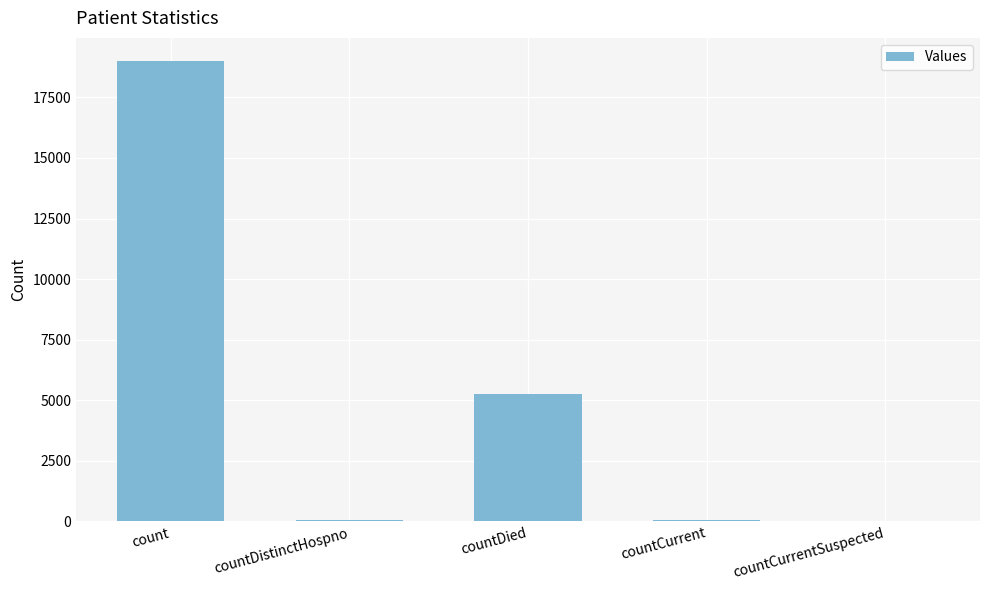

Count the number of data series in this chart.

1